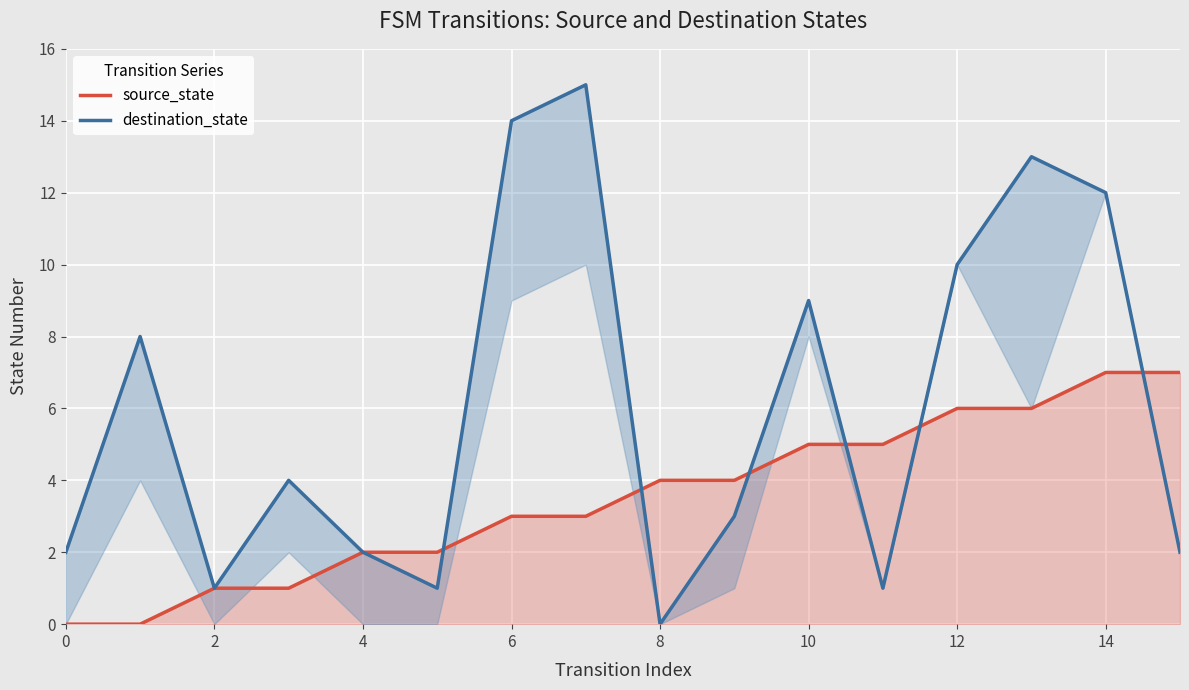

How many values in destination_state are above zero?

15